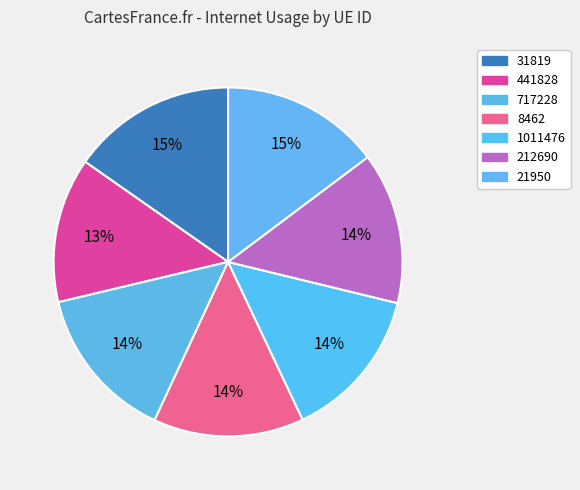

How many slices are in this pie chart?

7